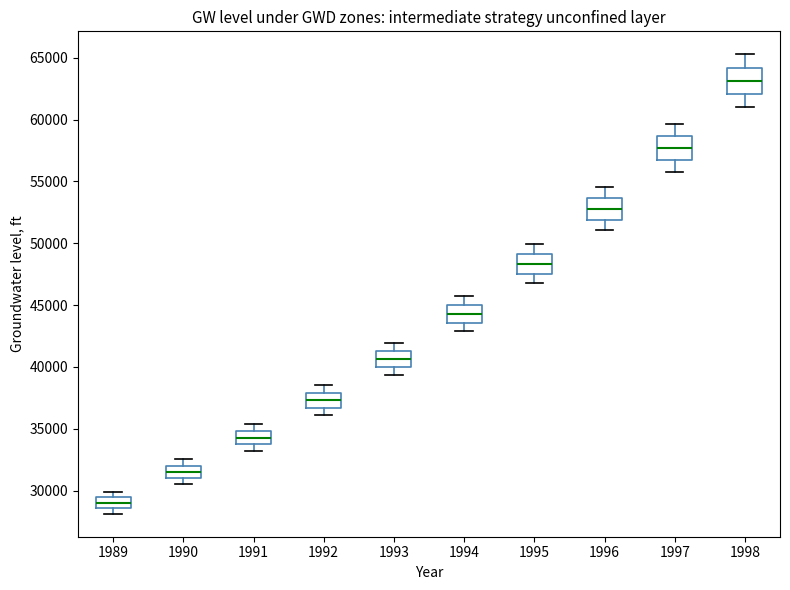

Which box's median line is the lowest?

1989